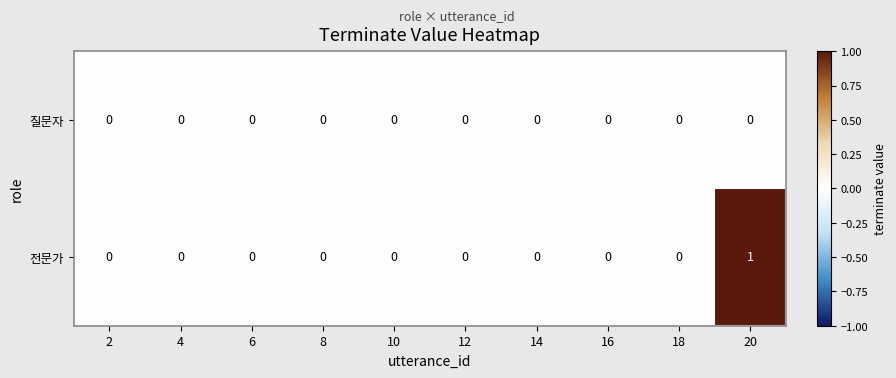

Reading left to right, what are all the values shown in this chart?

질문자: 0	0	0	0	0	0	0	0	0	0
전문가: 0	0	0	0	0	0	0	0	0	1